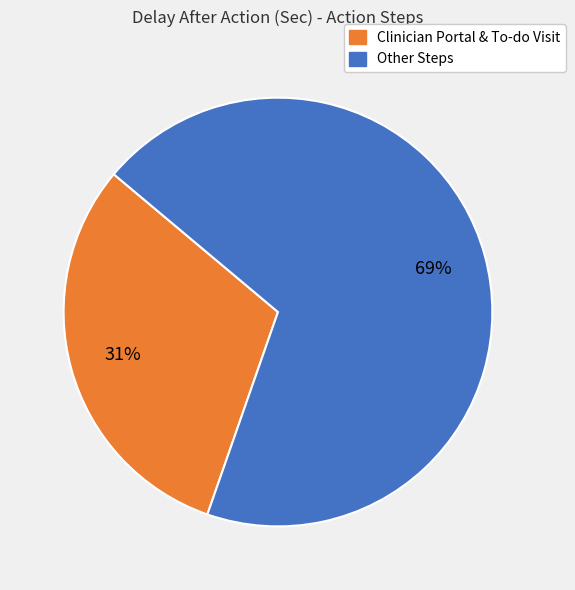

To the nearest percent, what is the difference between the largest and smallest slice percentages?

38%